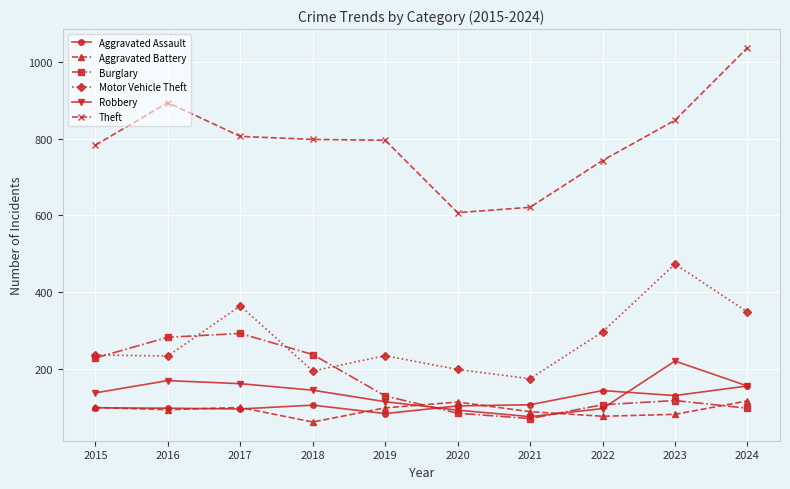

Which series has the widest spread of values?

Theft